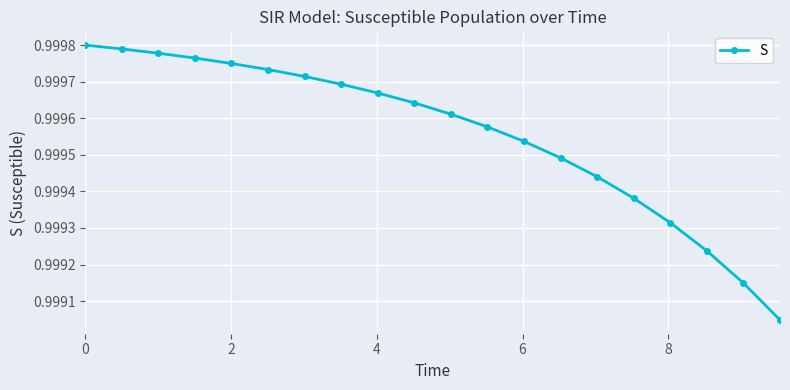

What is the sum of all values?

20.0